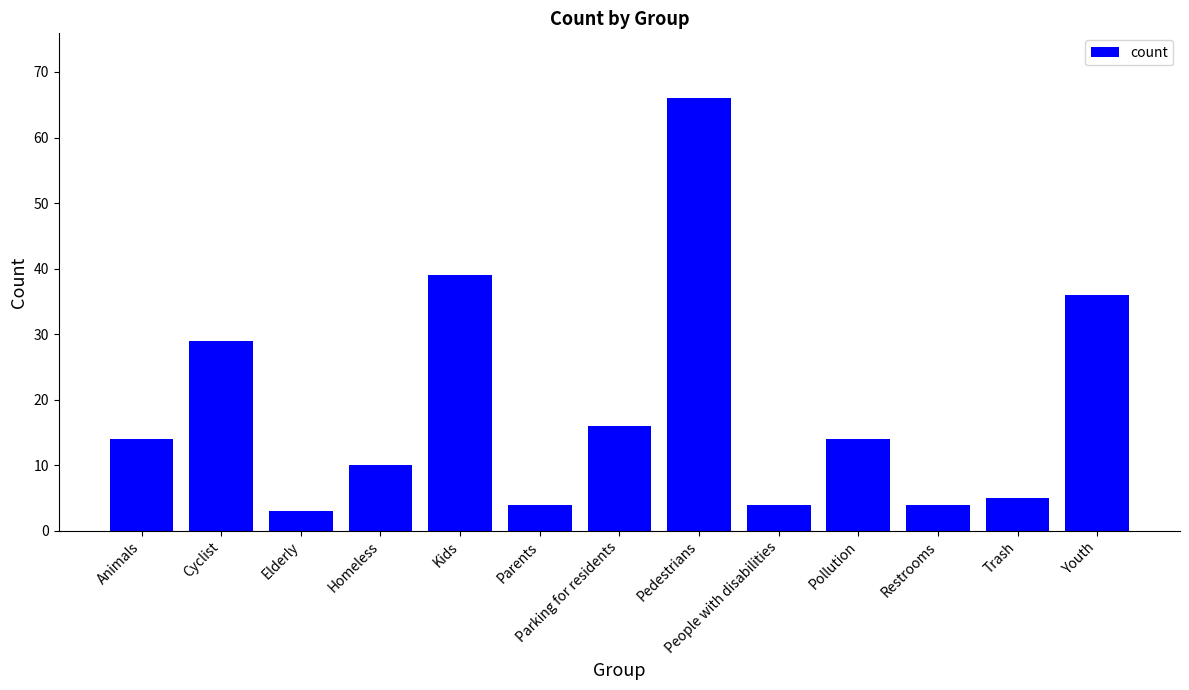

What is the sum of all values?

244